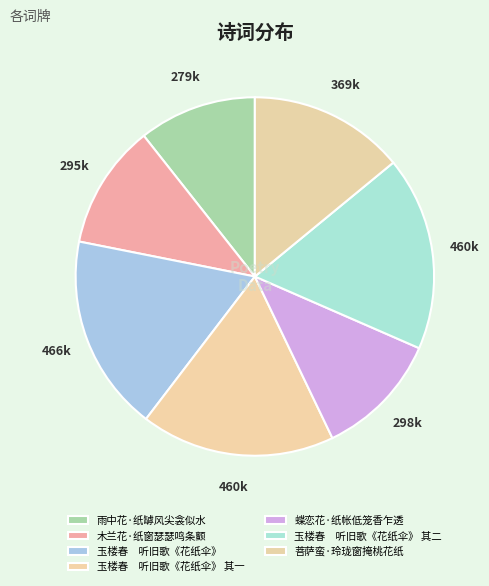

Does any single category account for the majority?

No